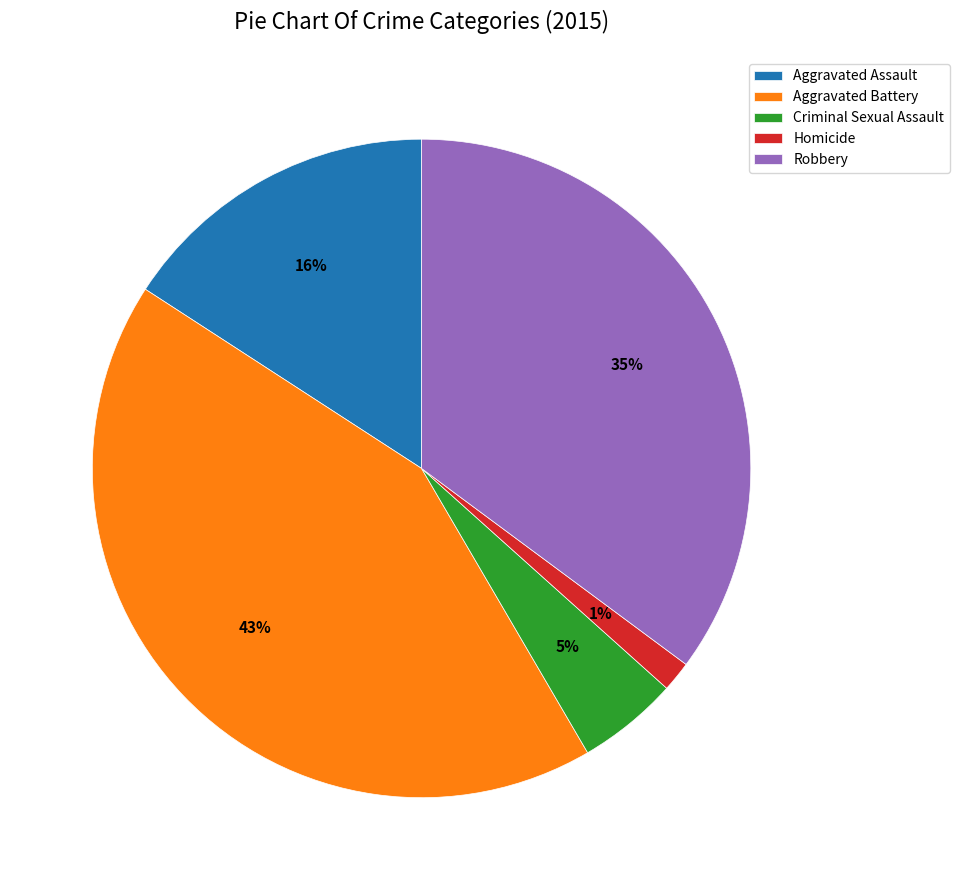

Is it true that Homicide is 1% of the pie?

True